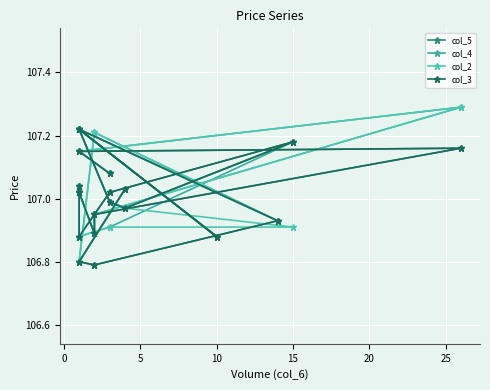

What is the average value of the col_5 series?

107.0